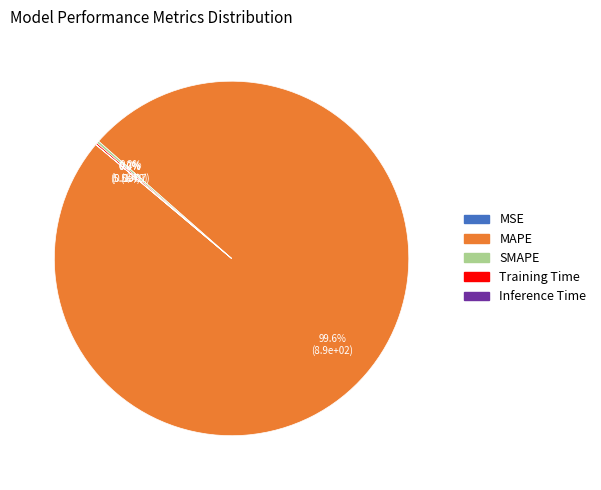

What is the change in value from Training Time to Inference Time?

-1.4